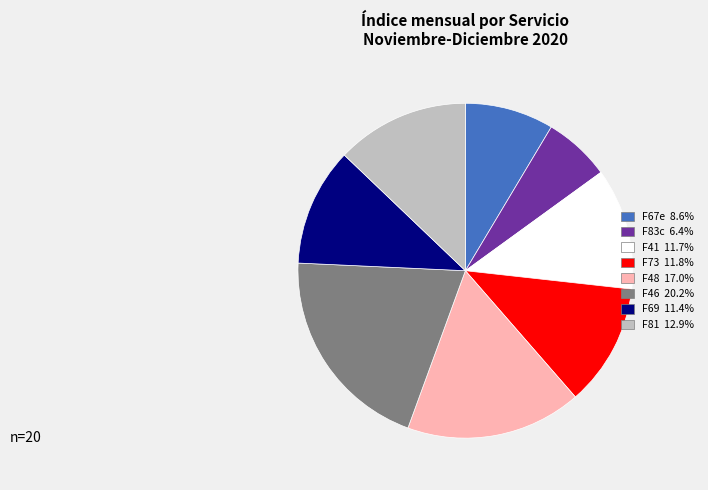

How many slices are in this pie chart?

8